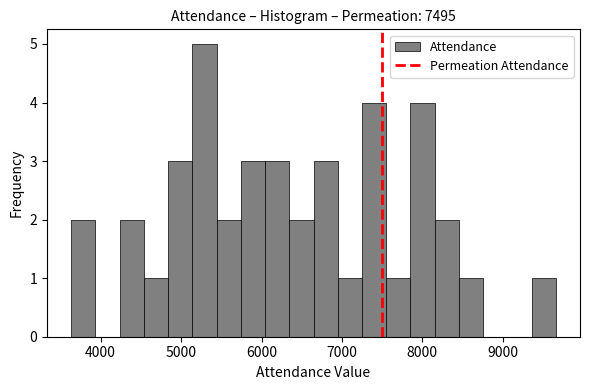

Read against the x-axis, roughly where is the centre of the tallest bar?

5300